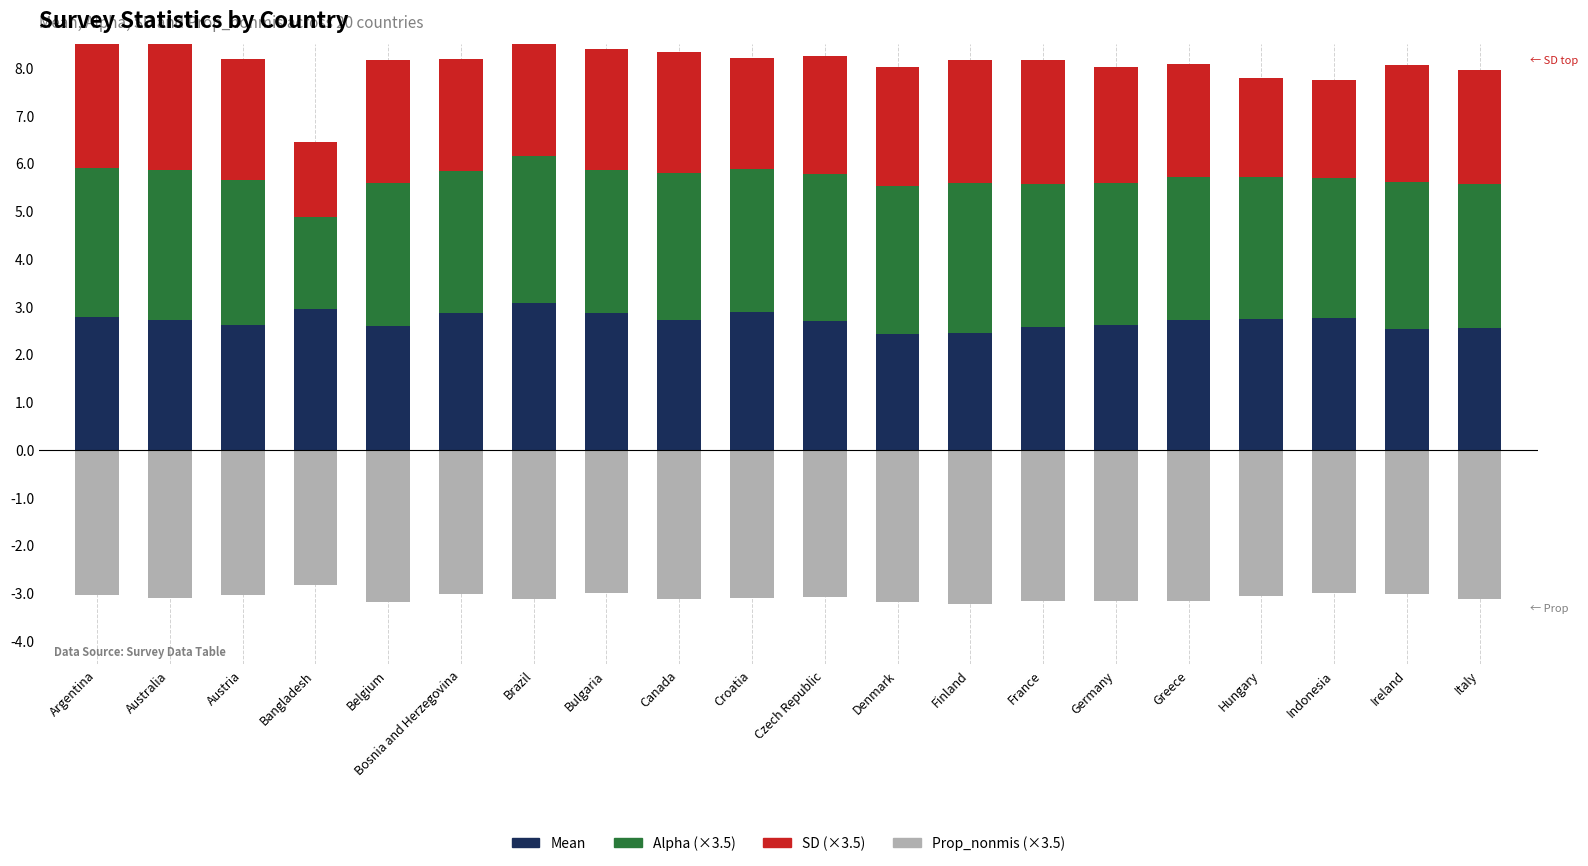

At which label does SD reach its peak?

Argentina